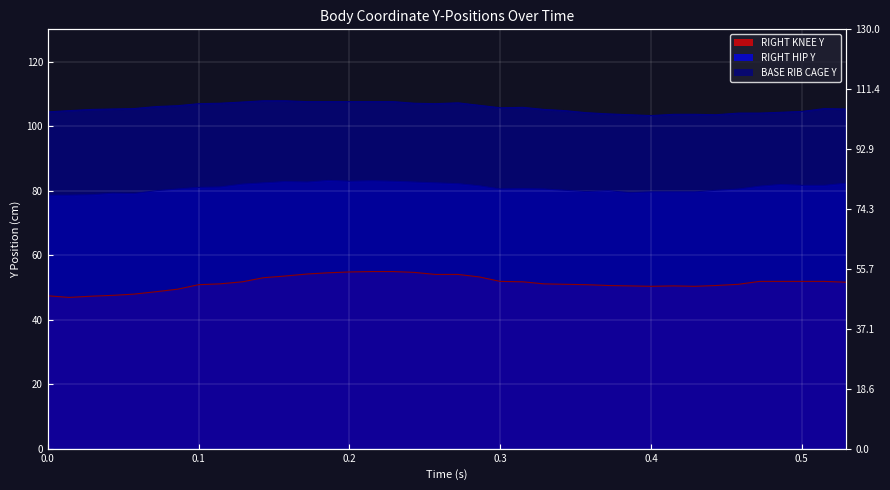

In RIGHT HIP Y, how many points are lower than both neighbors (excluding endpoints)?

6